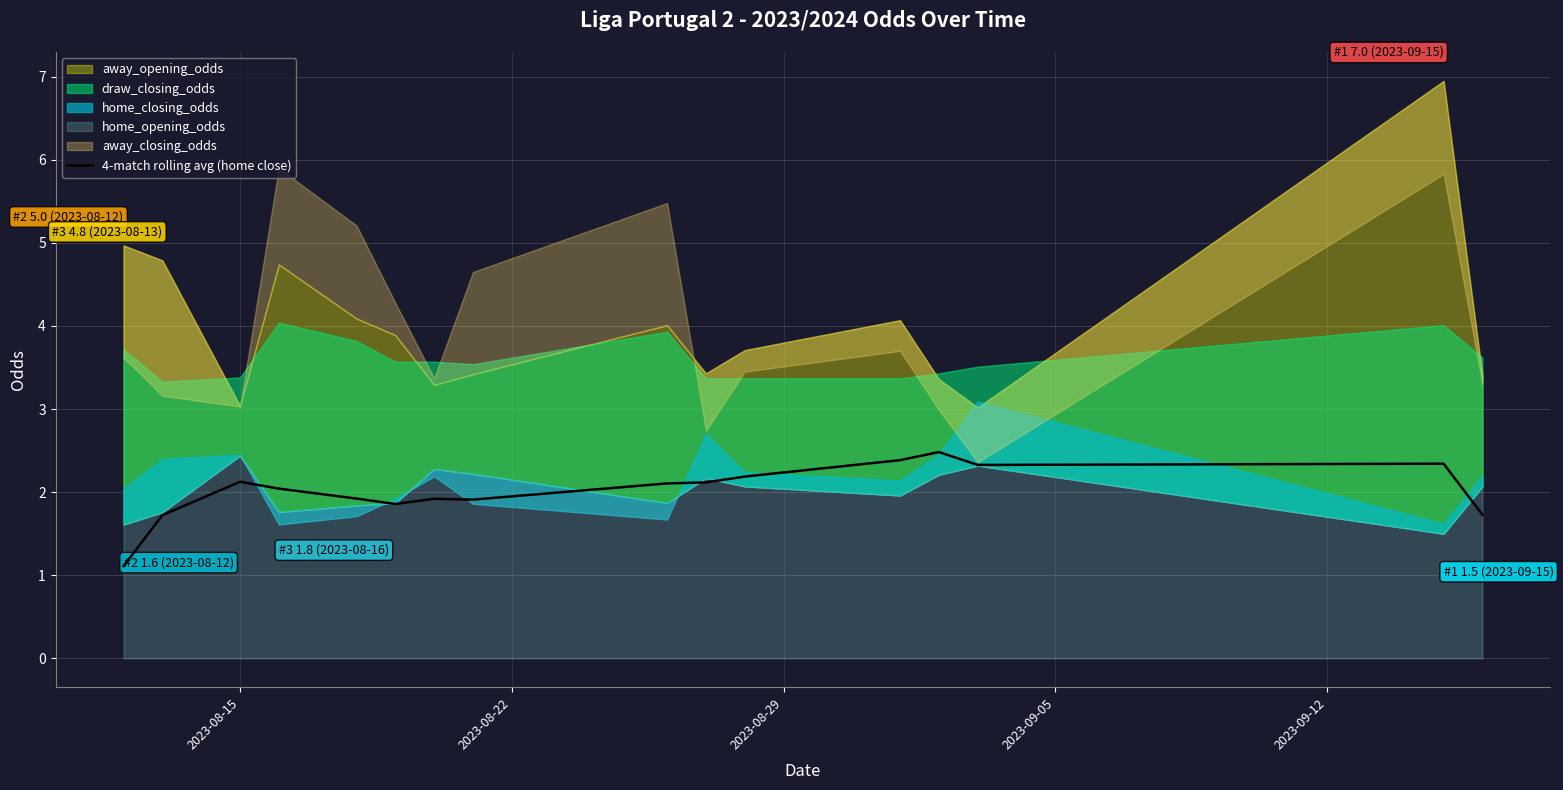

Reading left to right, what are all the values shown in this chart?

1.1	1.7	2.1	2.0	1.9	1.9	1.9	1.9	2.1	2.1	2.2	2.4	2.5	2.3	2.3	1.7